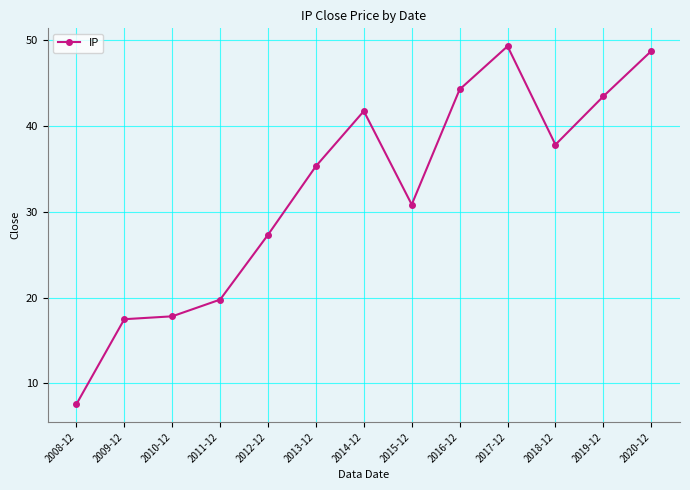

What is the label of the 13th point from the right?

2008-12